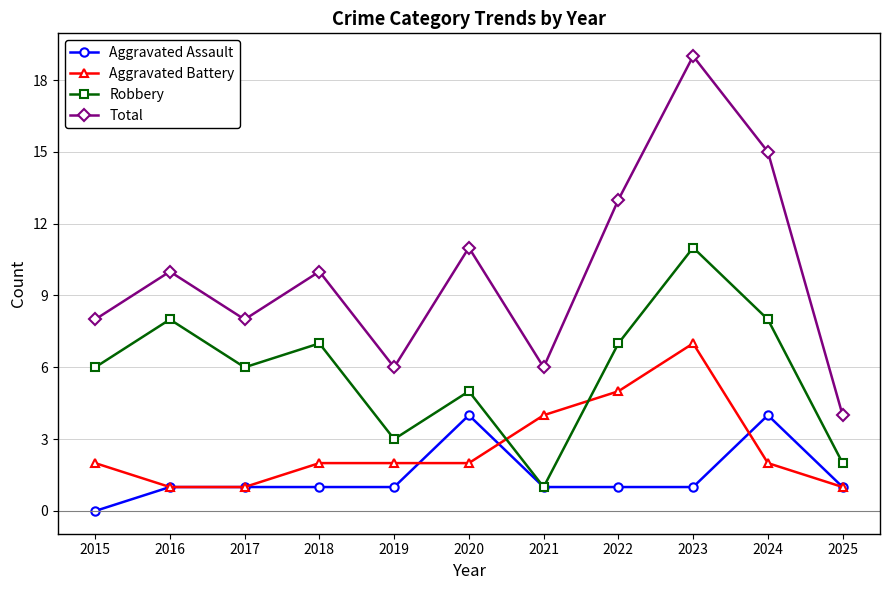

What is the average value of the Aggravated Battery series?

3